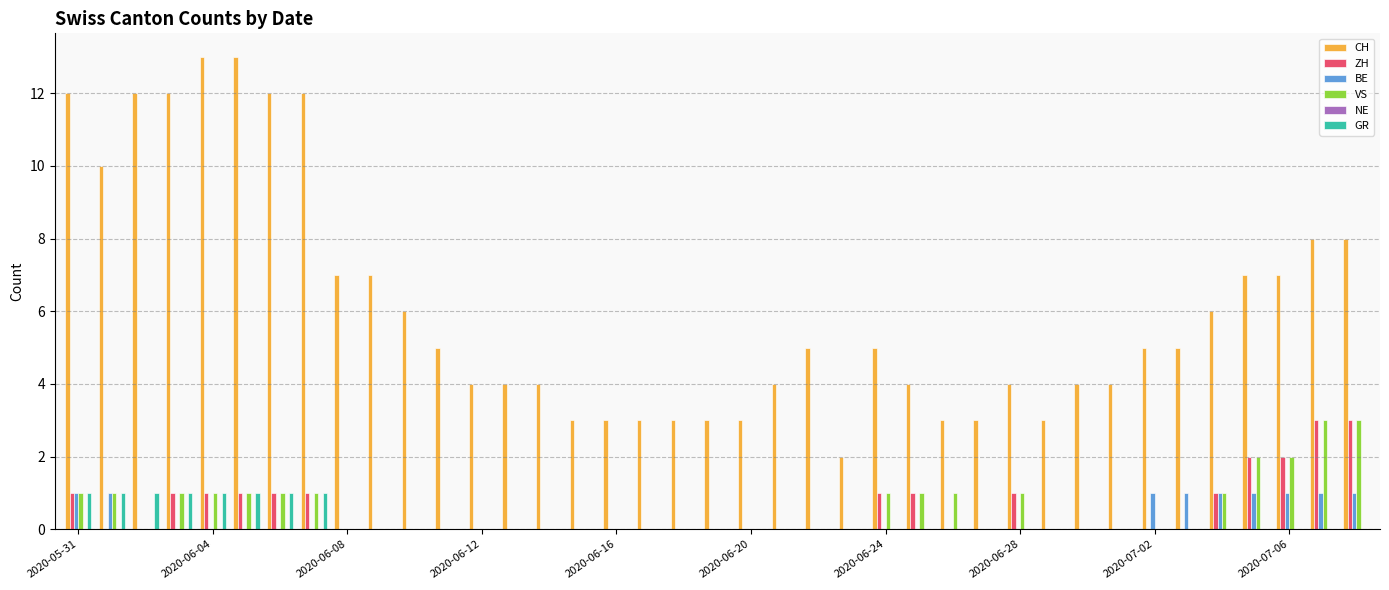

Which series has the largest total across all categories?

CH